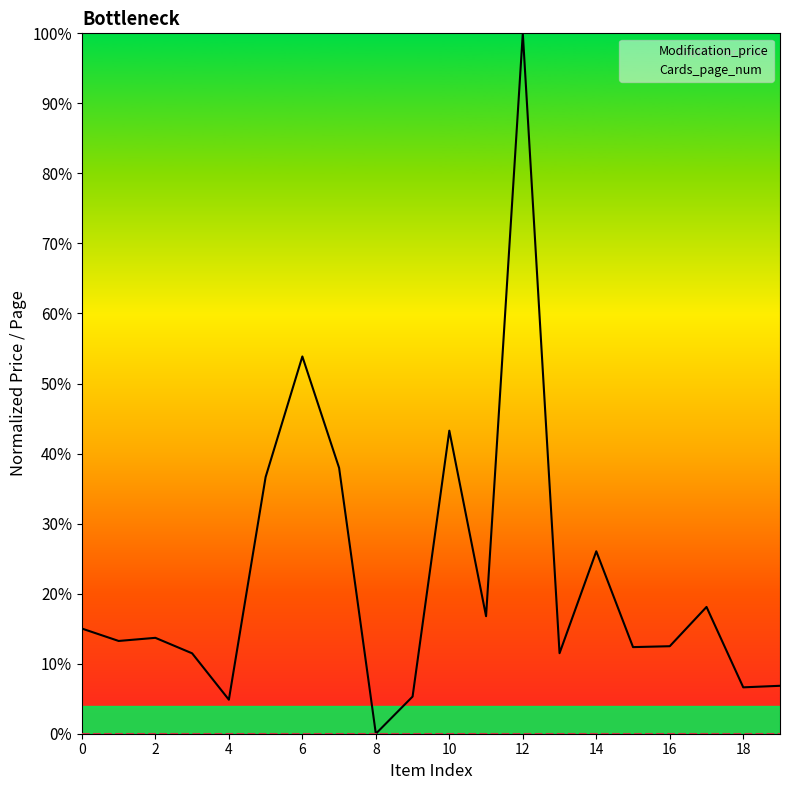

Which series has the largest range (max minus min)?

Modification_price